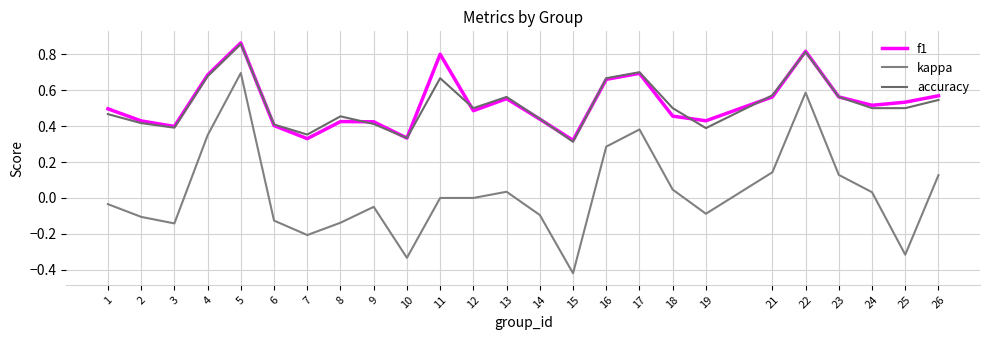

Which series has the largest total across all categories?

f1